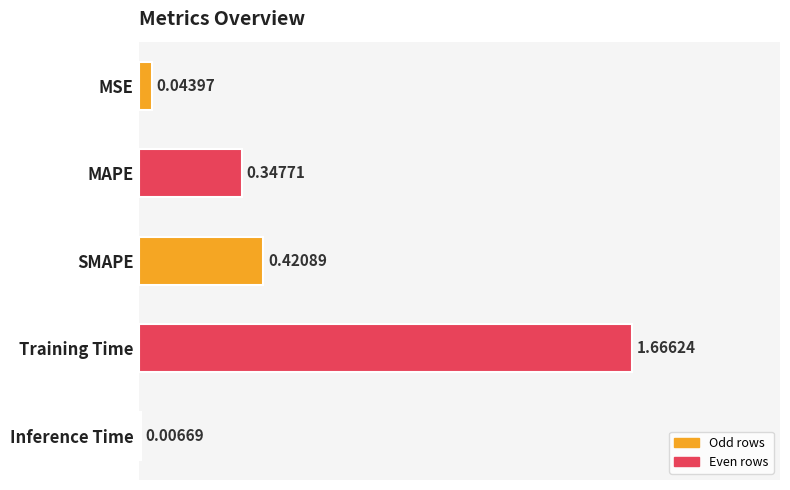

At which label is the value closest to 0?

Inference Time